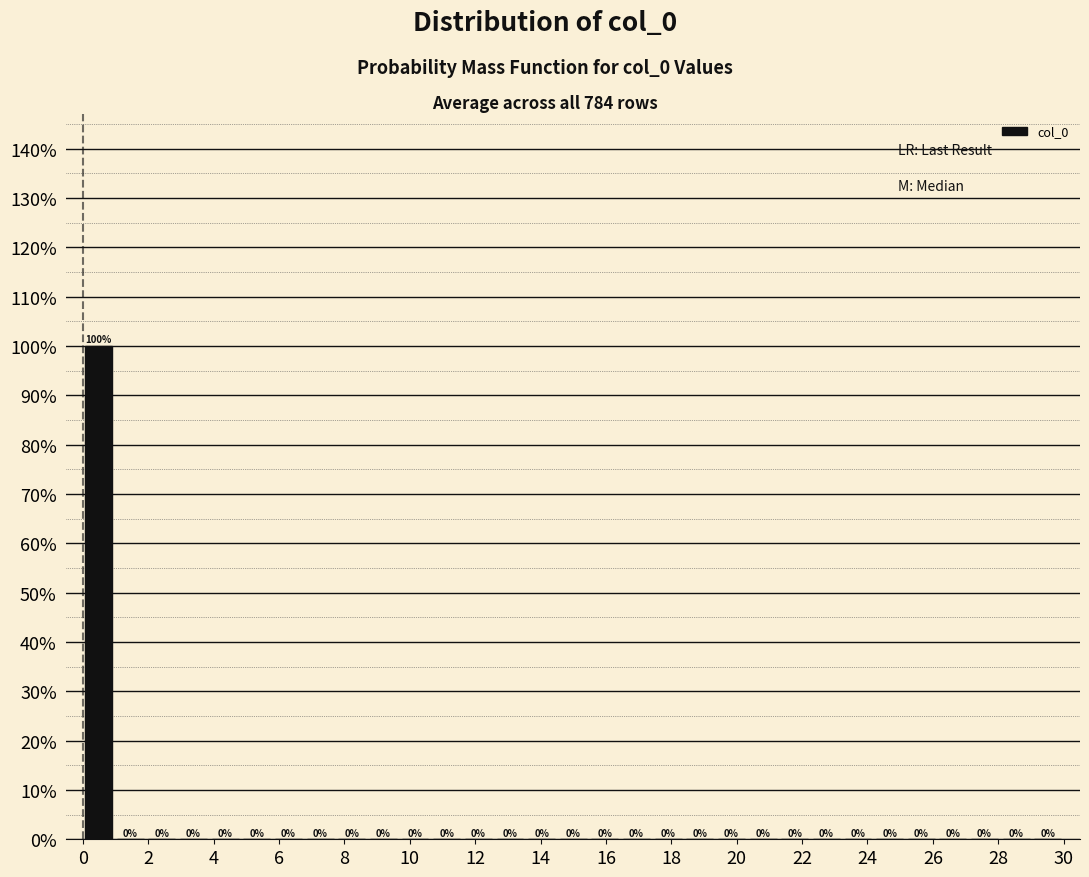

Reading left to right, transcribe this chart: for each bar, give the range it covers on the x-axis and its height. The bar edges are not printed on the chart, so give them approximately, as read against the axis.

0.0 to 1.0: 100
1.0 to 2.0: 0
2.0 to 3.0: 0
3.0 to 3.8: 0
3.8 to 4.8: 0
4.8 to 5.8: 0
5.8 to 6.8: 0
6.8 to 7.8: 0
7.8 to 8.8: 0
8.8 to 9.6: 0
9.6 to 10.6: 0
10.6 to 11.6: 0
11.6 to 12.6: 0
12.6 to 13.6: 0
13.6 to 14.6: 0
14.6 to 15.4: 0
15.4 to 16.4: 0
16.4 to 17.4: 0
17.4 to 18.4: 0
18.4 to 19.4: 0
19.4 to 20.4: 0
20.4 to 21.2: 0
21.2 to 22.2: 0
22.2 to 23.2: 0
23.2 to 24.2: 0
24.2 to 25.2: 0
25.2 to 26.2: 0
26.2 to 27.0: 0
27.0 to 28.0: 0
28.0 to 29.0: 0
29.0 to 30.0: 0